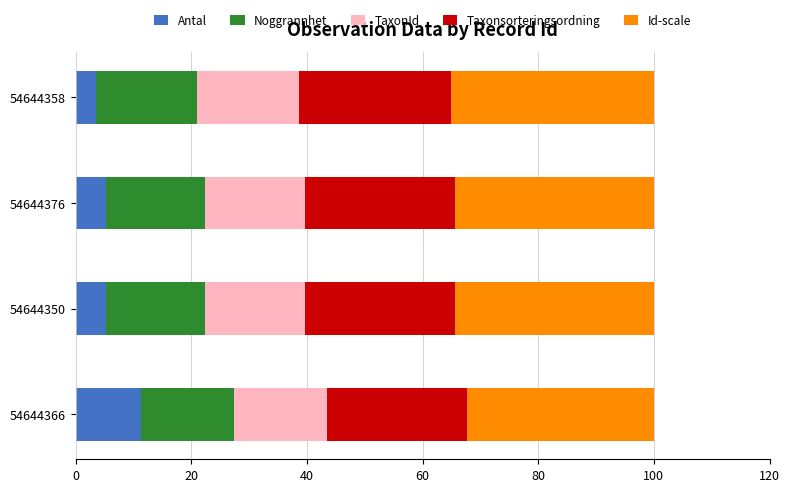

What is the lowest value of the Antal series?

3.5